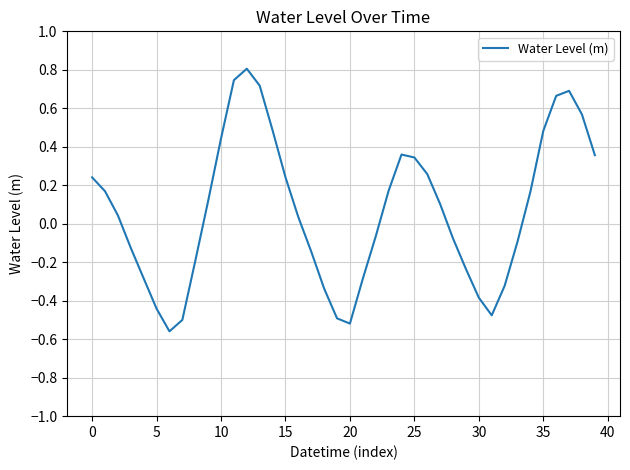

What is the greatest value displayed?

0.8